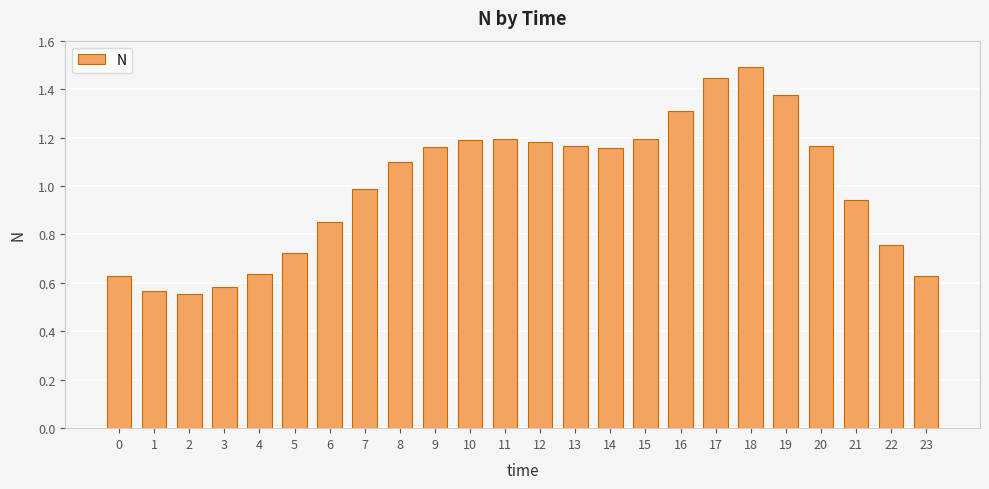

Which category has the highest value across all series?

18